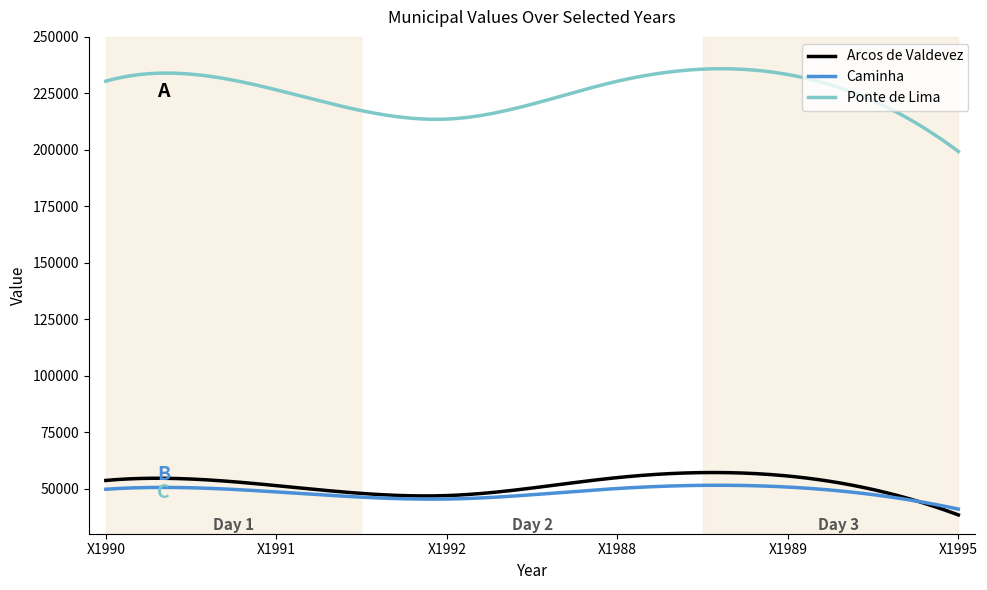

Which series has the largest total across all categories?

Ponte de Lima